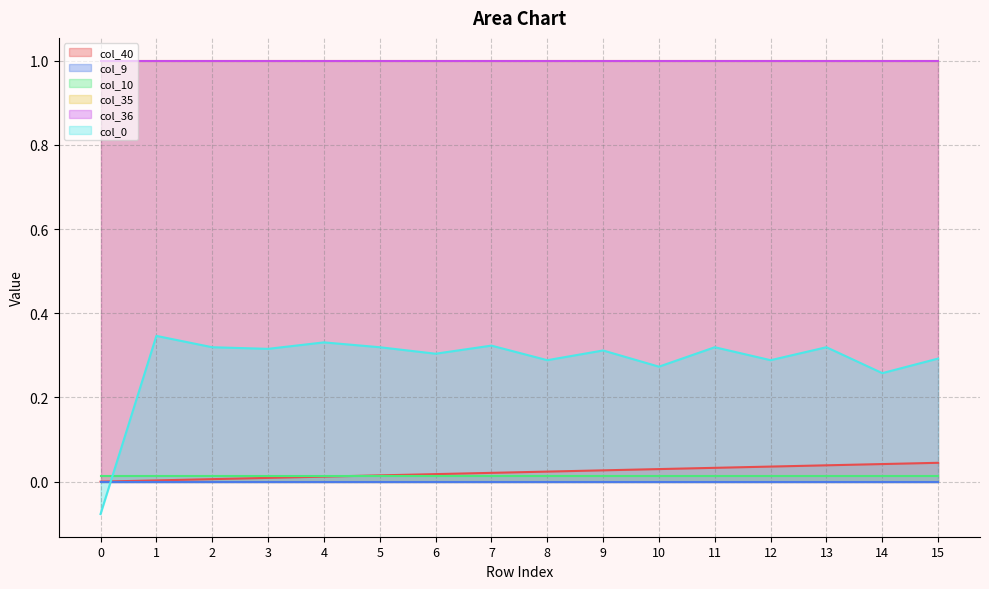

True or false: col_40 has more than 2 points higher than both neighbors.

False